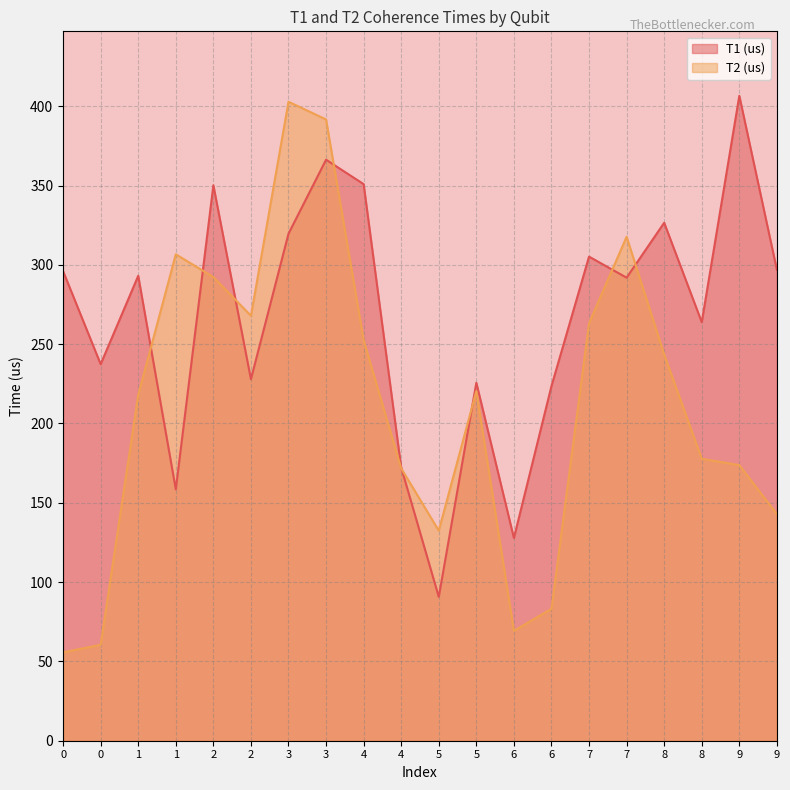

Reading left to right, transcribe all the data shown in this chart.

T1 (us): 0=296.0	0=237.4	1=293.1	1=158.4	2=350.1	2=227.9	3=319.6	3=366.3	4=350.9	4=172.2	5=90.7	5=225.7	6=127.8	6=223.6	7=305.2	7=291.9	8=326.5	8=263.8	9=406.5	9=296.9
T2 (us): 0=55.7	0=60.5	1=218.0	1=306.6	2=292.3	2=267.9	3=402.8	3=391.6	4=252.5	4=171.7	5=132.4	5=220.4	6=69.3	6=83.2	7=263.1	7=317.7	8=243.5	8=177.8	9=173.7	9=142.9